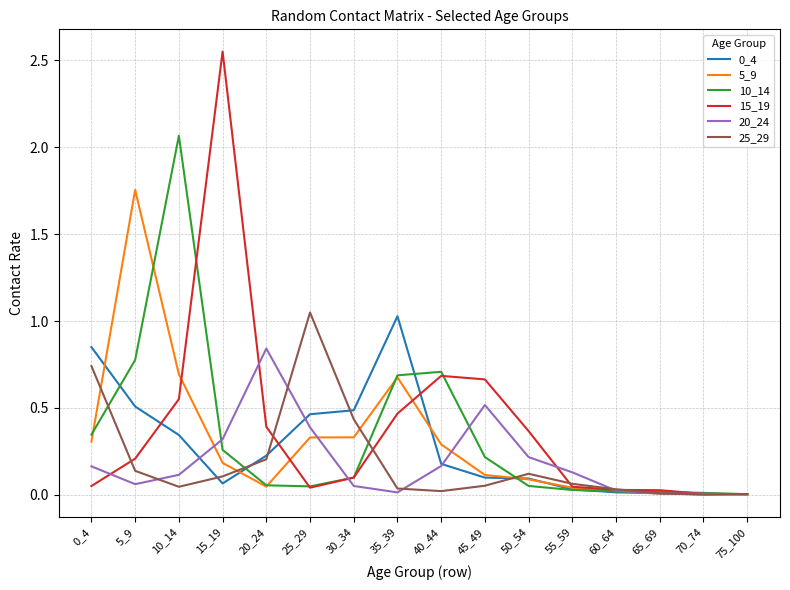

Is the value of 0_4 at 40_44 greater than the value of 15_19 at 30_34?

Yes